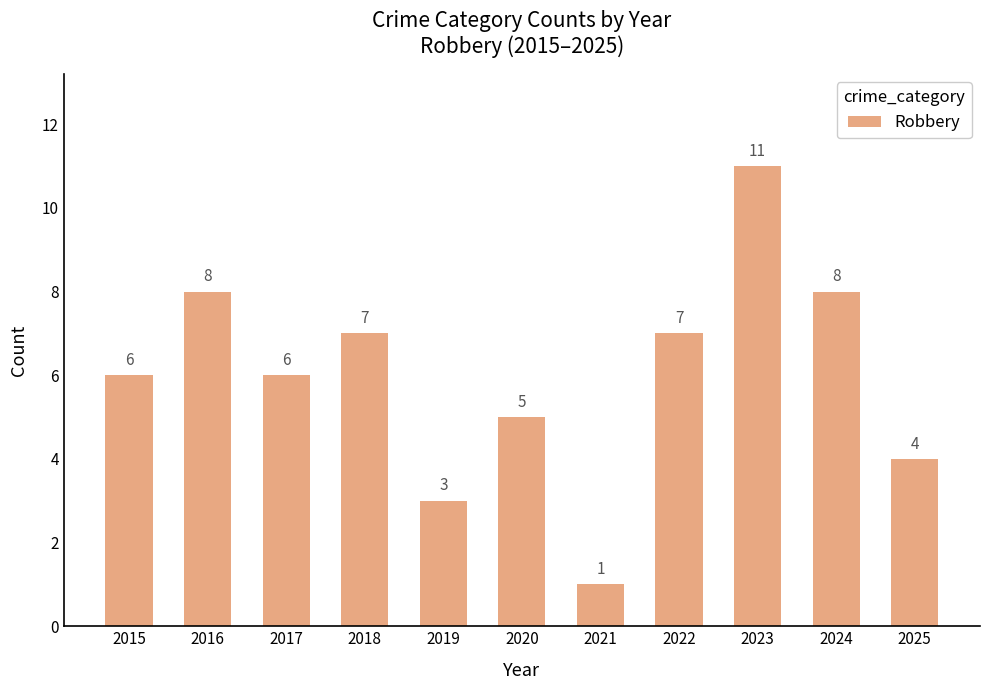

The chart shows a value of 7 at 2022. True or false?

True